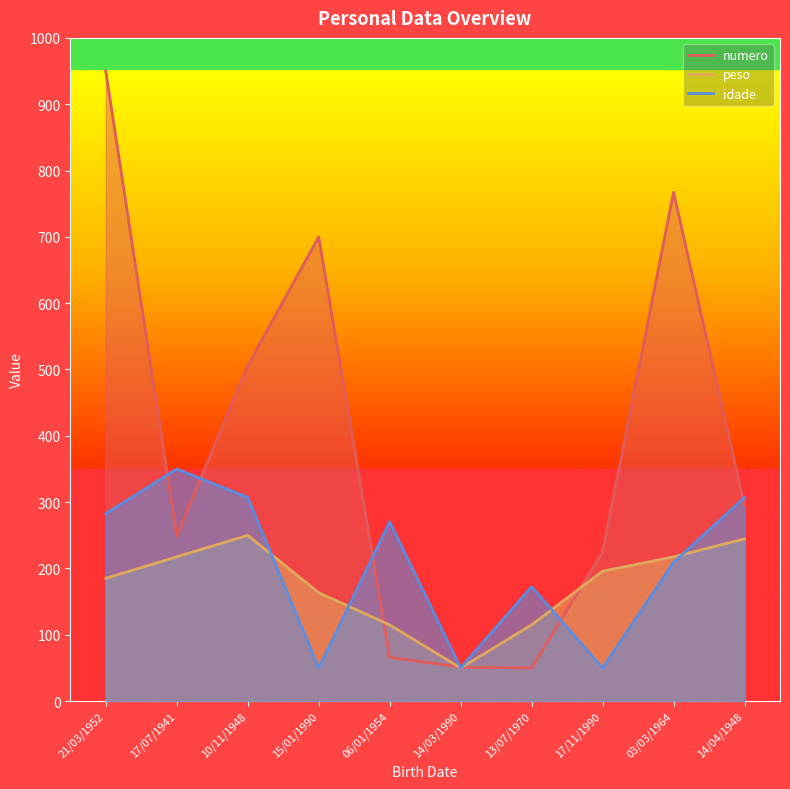

Is the value of peso at 17/11/1990 greater than the value of idade at 15/01/1990?

Yes